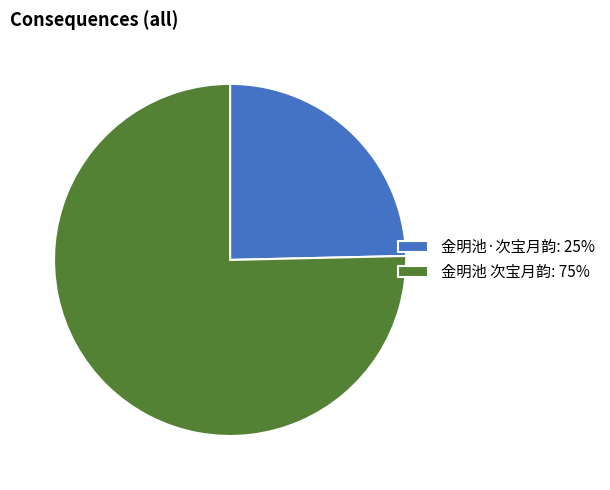

Which slice represents more than half of the pie?

金明池 次宝月韵